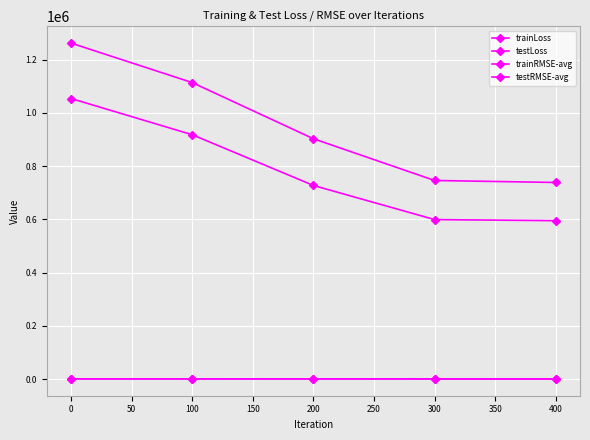

How many categories are shown in the chart?

5